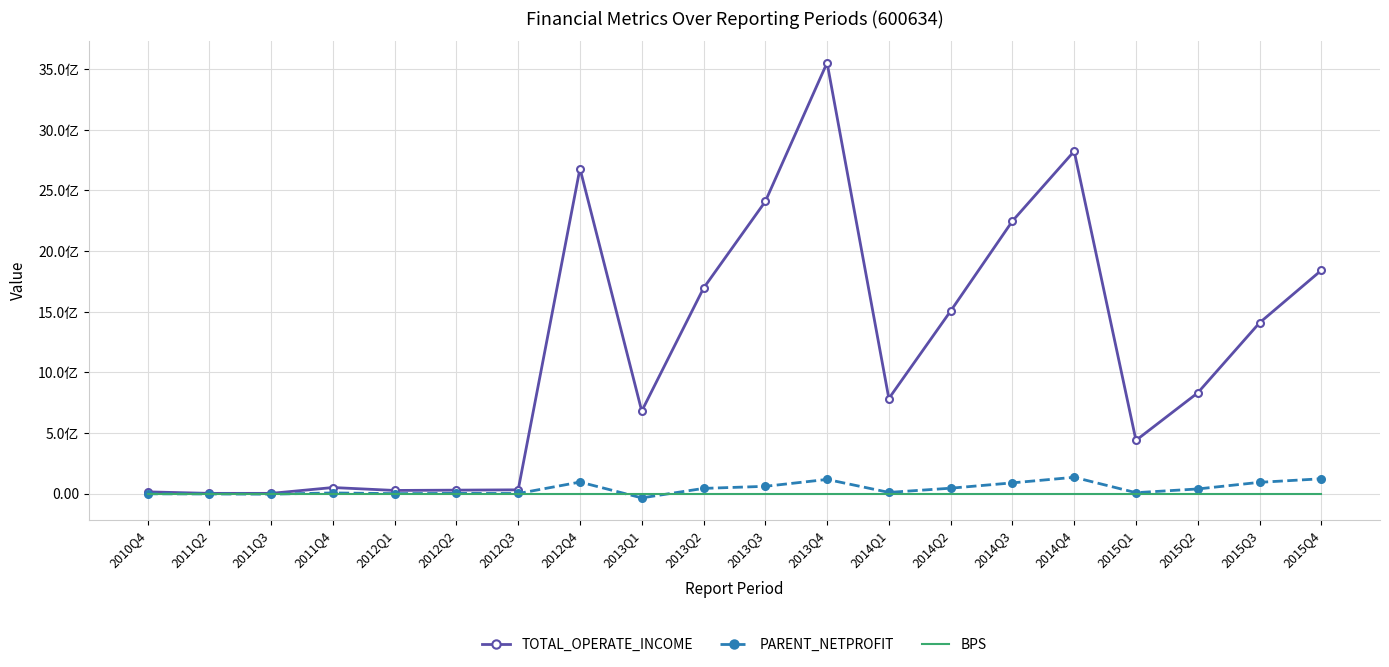

Where does the TOTAL_OPERATE_INCOME series first go above 831009943?

2012Q4